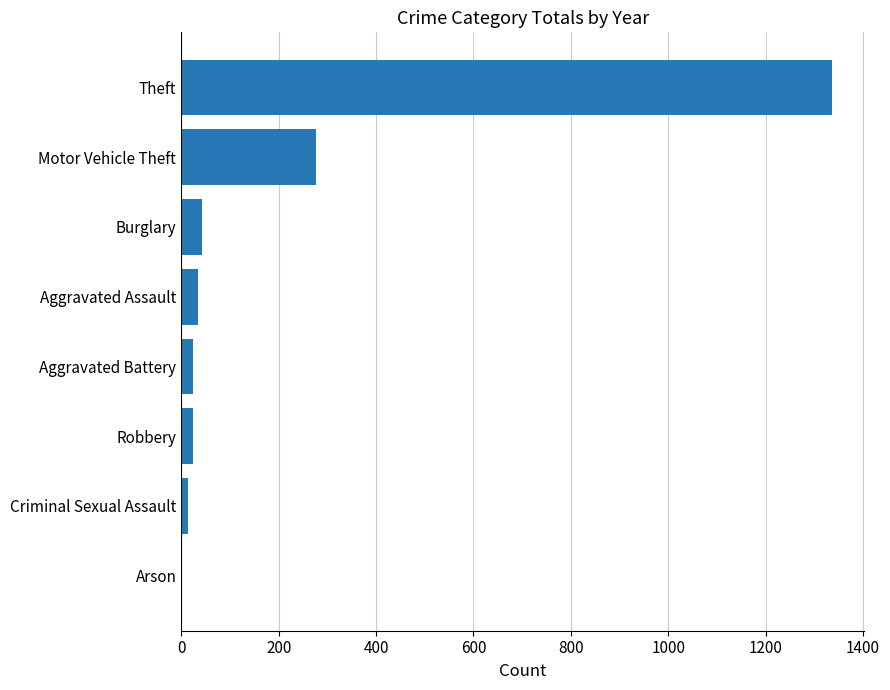

The value at Motor Vehicle Theft is 277. True or false?

True